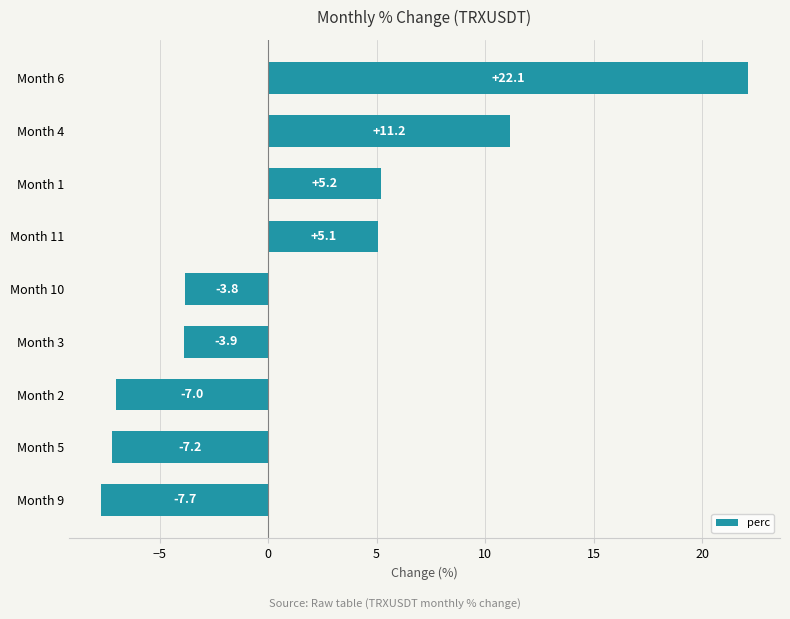

At which category does the chart reach its peak across all series?

Month 6